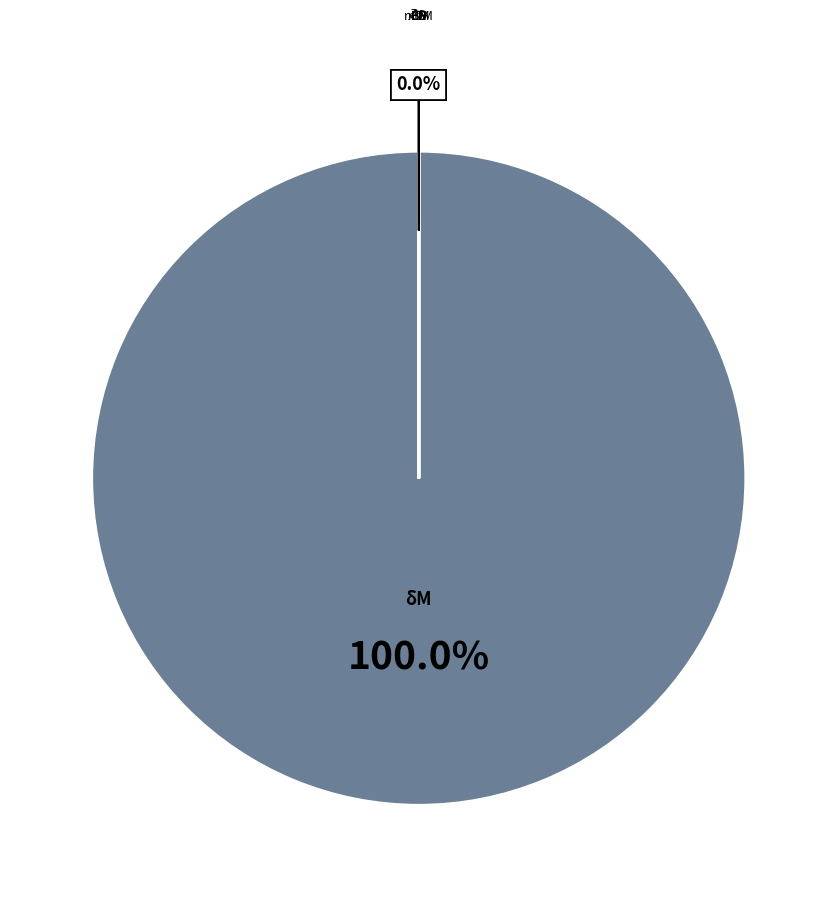

What is the largest slice in the pie chart?

δM